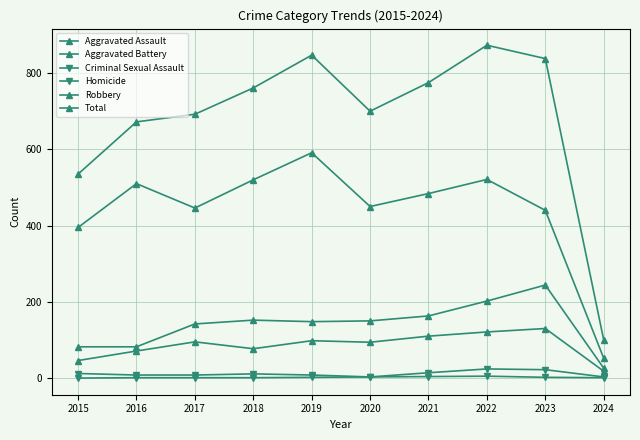

Count the number of data series in this chart.

6